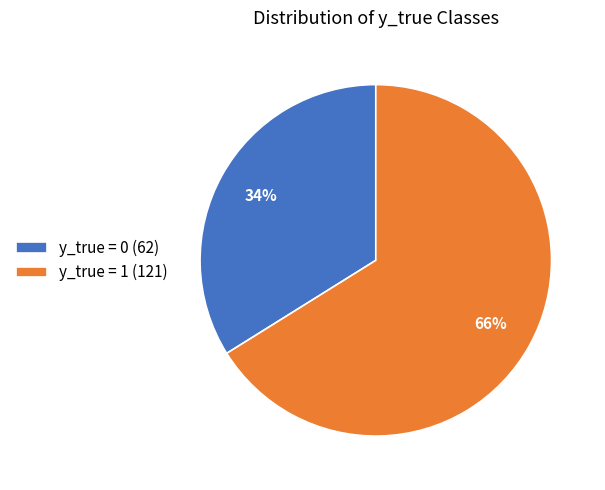

To the nearest percent, what is the average slice percentage?

50%